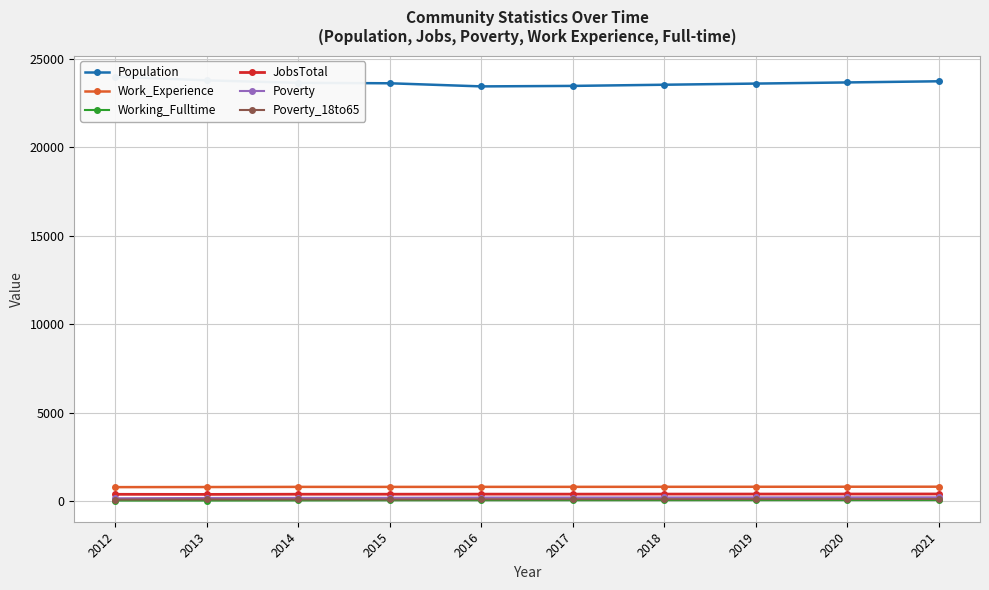

Which has a higher value, 2015 or 2014?

2014